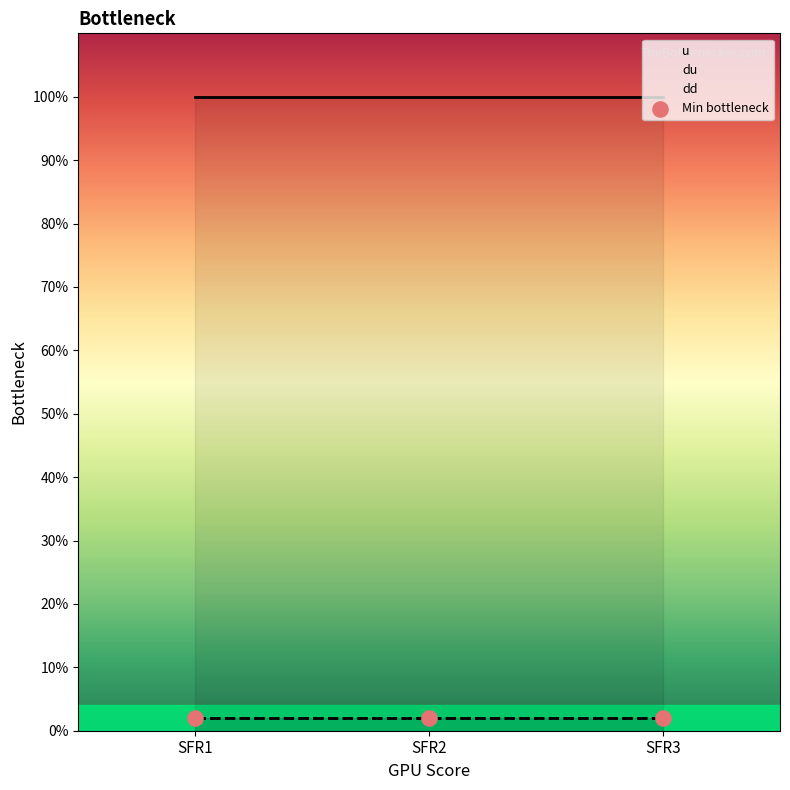

At how many categories does at least one series exceed 0?

3